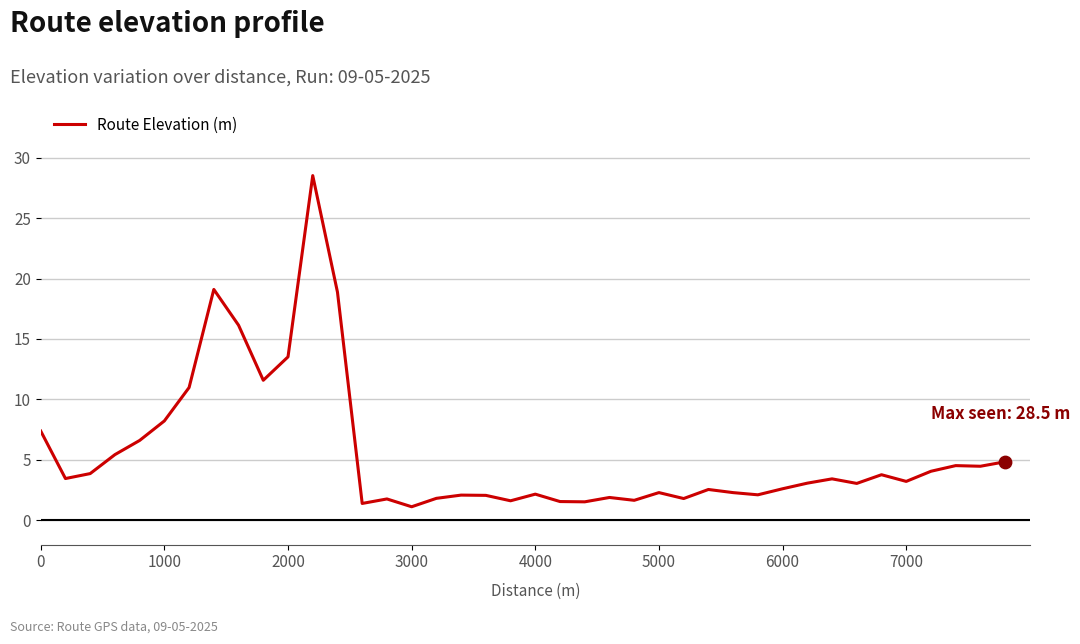

What is the difference between the maximum and minimum values?

27.4